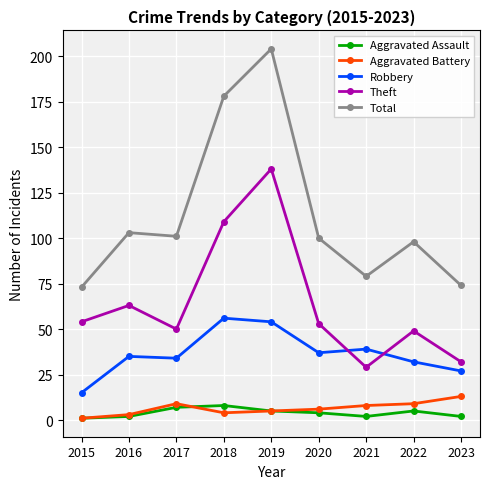

Rank the series by their maximum value, from lowest to highest.

Aggravated Assault, Aggravated Battery, Robbery, Theft, Total